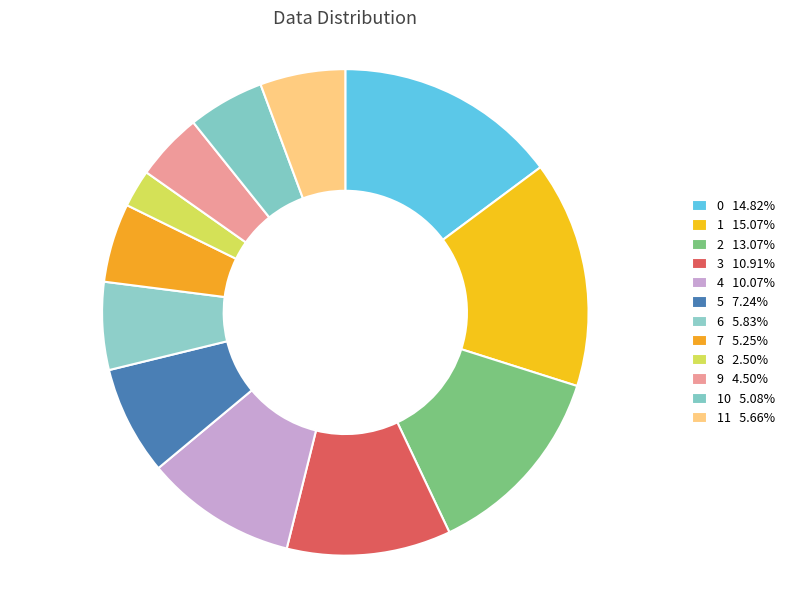

How many segments does this pie chart have?

12